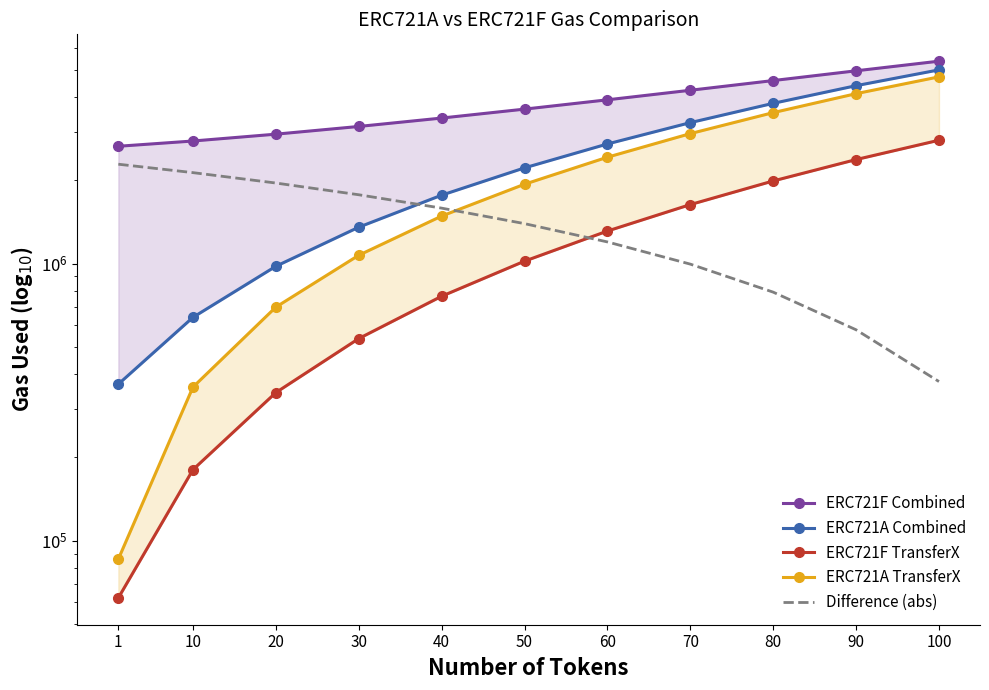

Is it true that ERC721F TransferX equals 2968296 at 80?

False